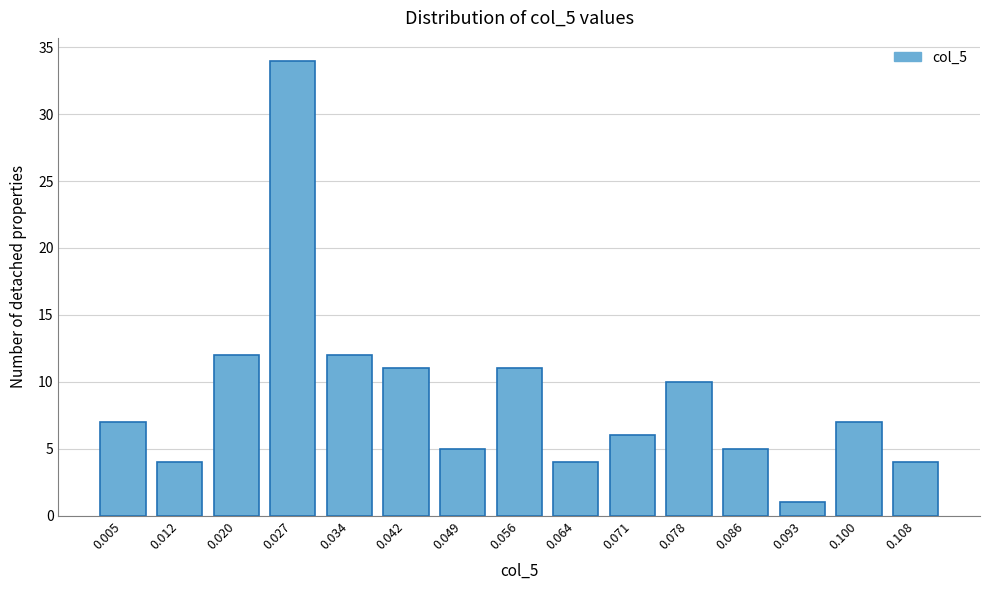

Reading left to right, what are all the values shown in this chart?

7	4	12	34	12	11	5	11	4	6	10	5	1	7	4